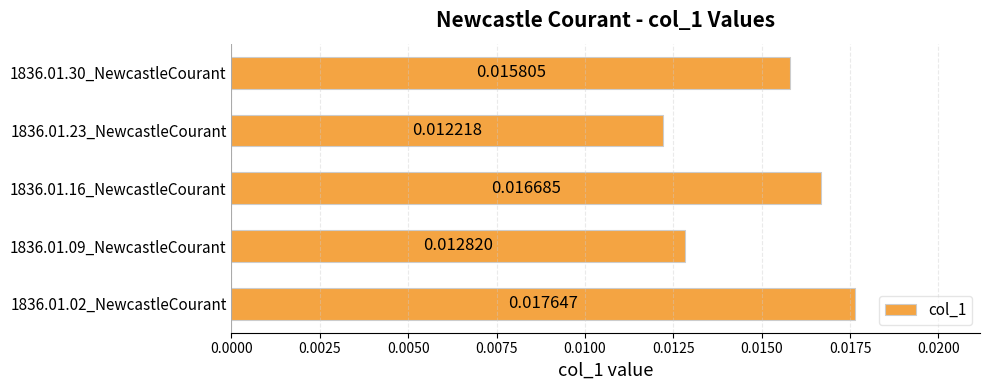

Does the chart contain any negative values?

No